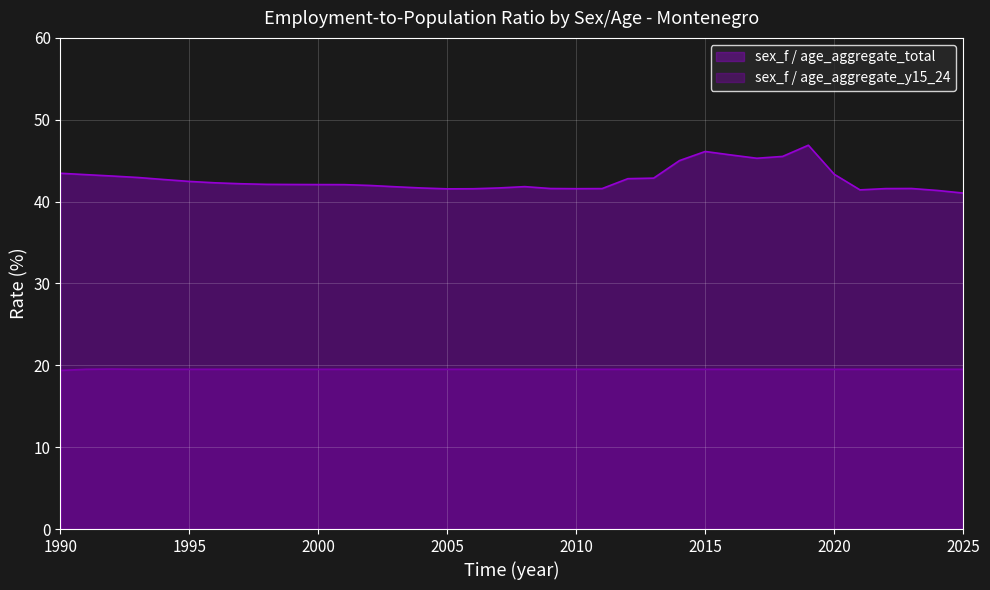

How many data points does each series have?

36